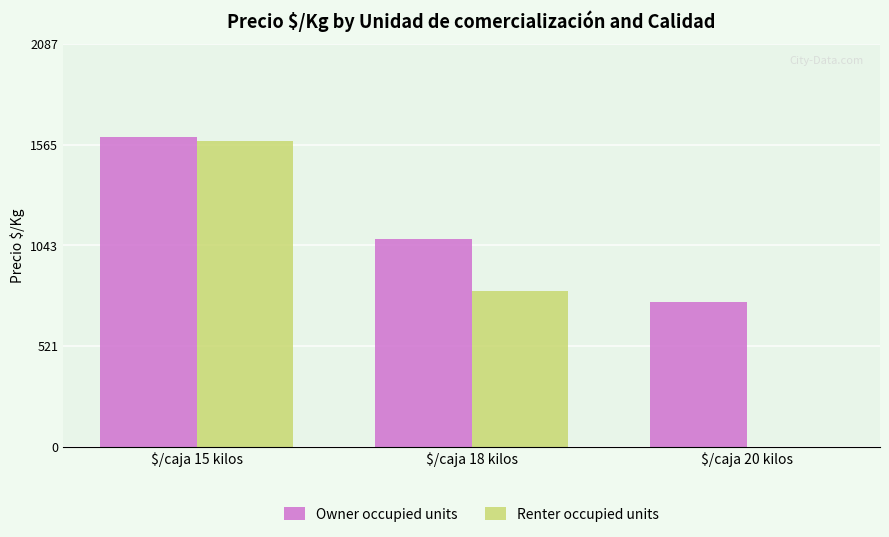

The value of Renter occupied units at $/caja 20 kilos is 0.0. True or false?

True